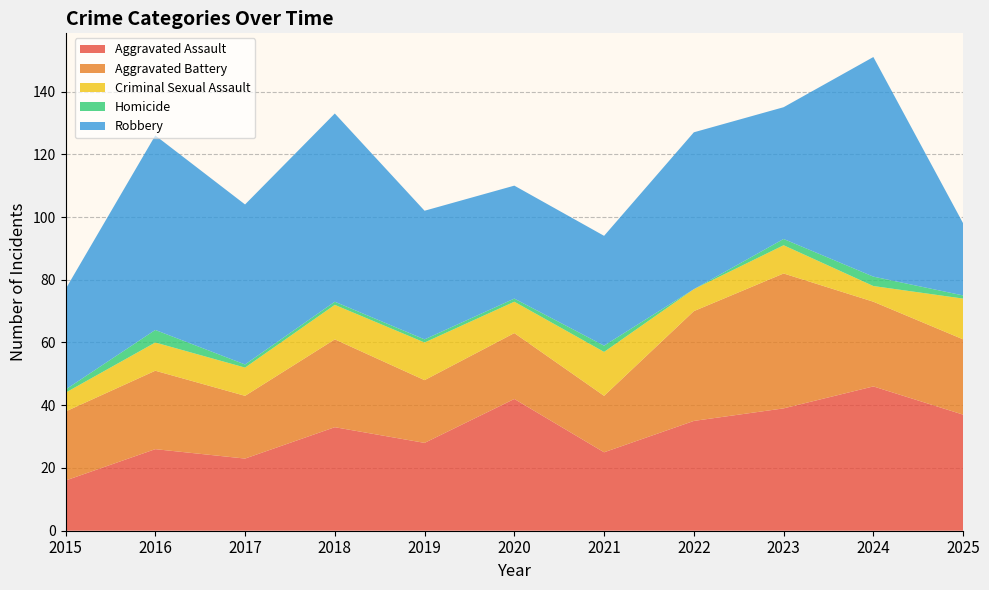

Reading left to right, list all the values displayed in this chart.

Aggravated Assault: 16	26	23	33	28	42	25	35	39	46	37
Aggravated Battery: 22	25	20	28	20	21	18	35	43	27	24
Criminal Sexual Assault: 6	9	9	11	12	10	14	7	9	5	13
Homicide: 1	4	1	1	1	1	2	0	2	3	1
Robbery: 32	62	51	60	41	36	35	50	42	70	23